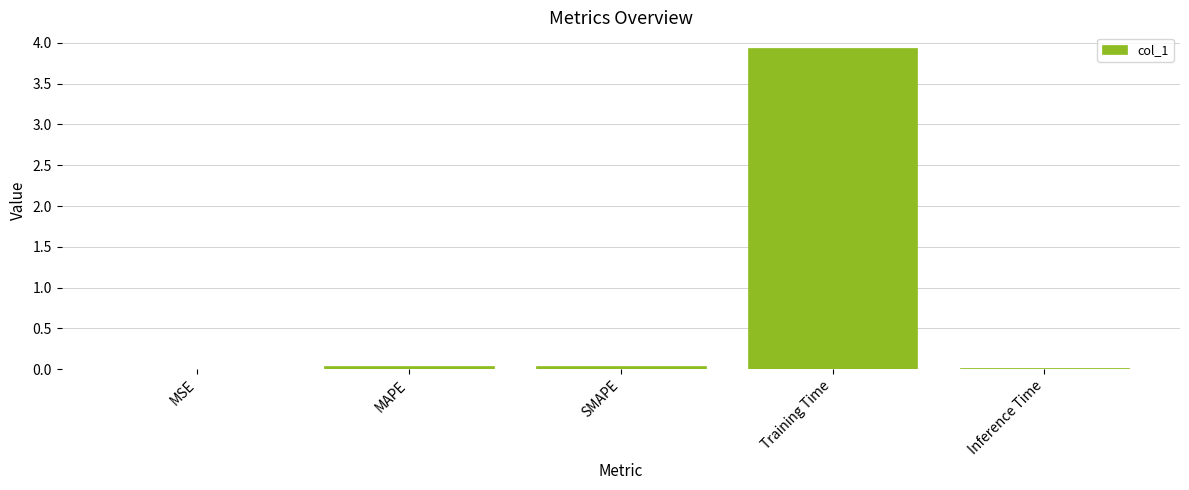

What is the greatest value displayed?

3.9